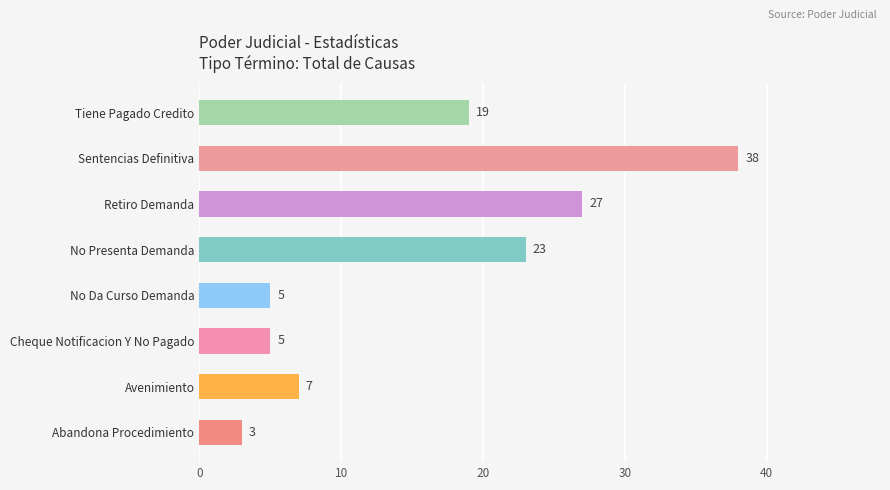

What is the change in value from Abandona Procedimiento to Retiro Demanda?

+24